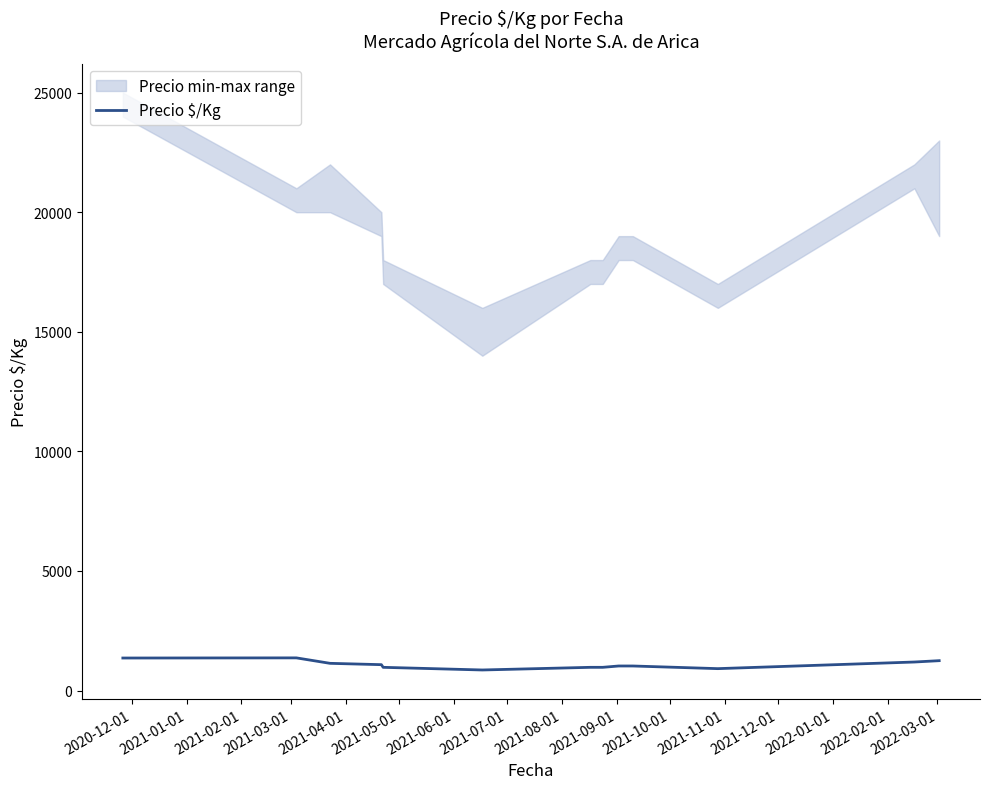

What is the value of the 12th point from the left?

1194